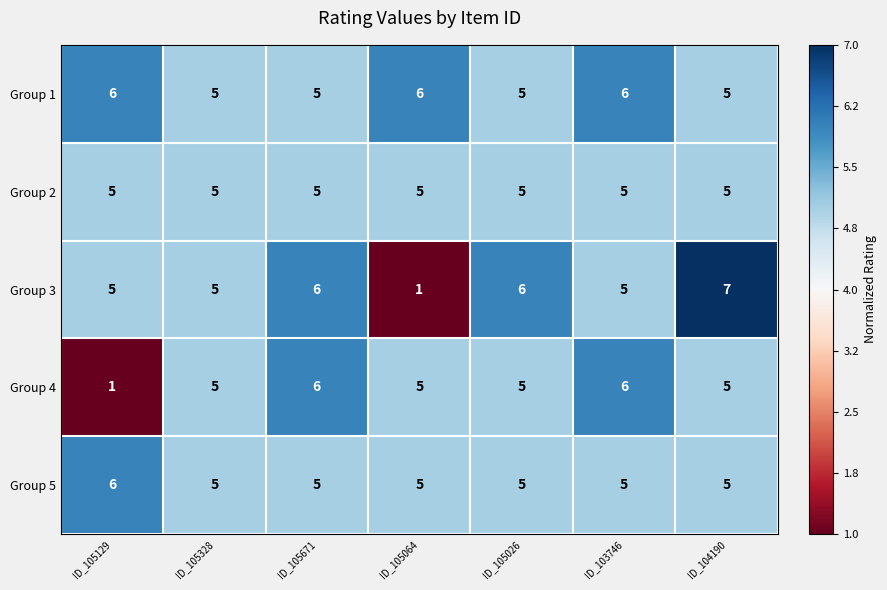

What is the difference between the second highest and minimum values in the Group 4 series?

5